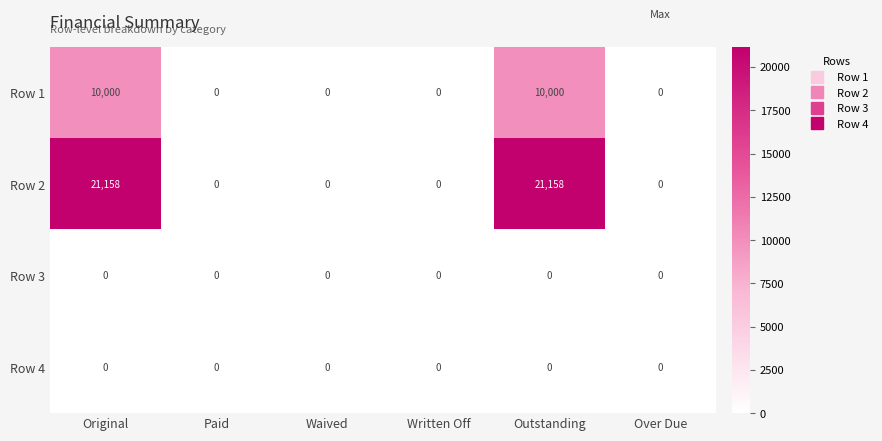

What is the total value across all series at Outstanding?

31158